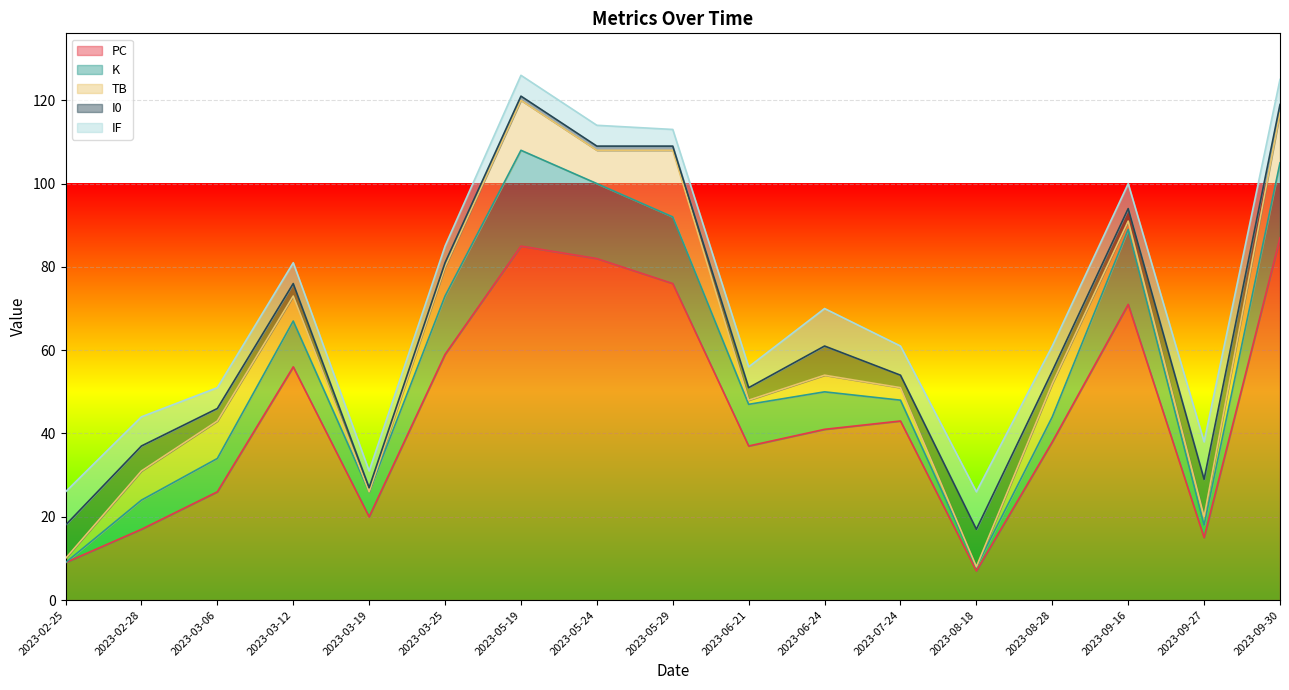

How many interior local valleys does the TB series have?

4